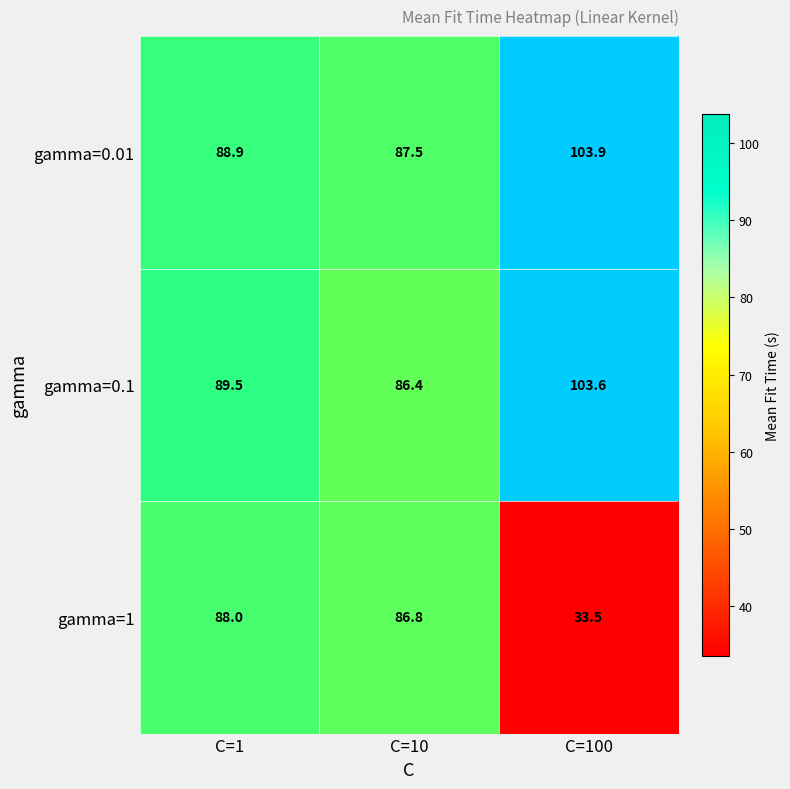

Count the number of data series in this chart.

3